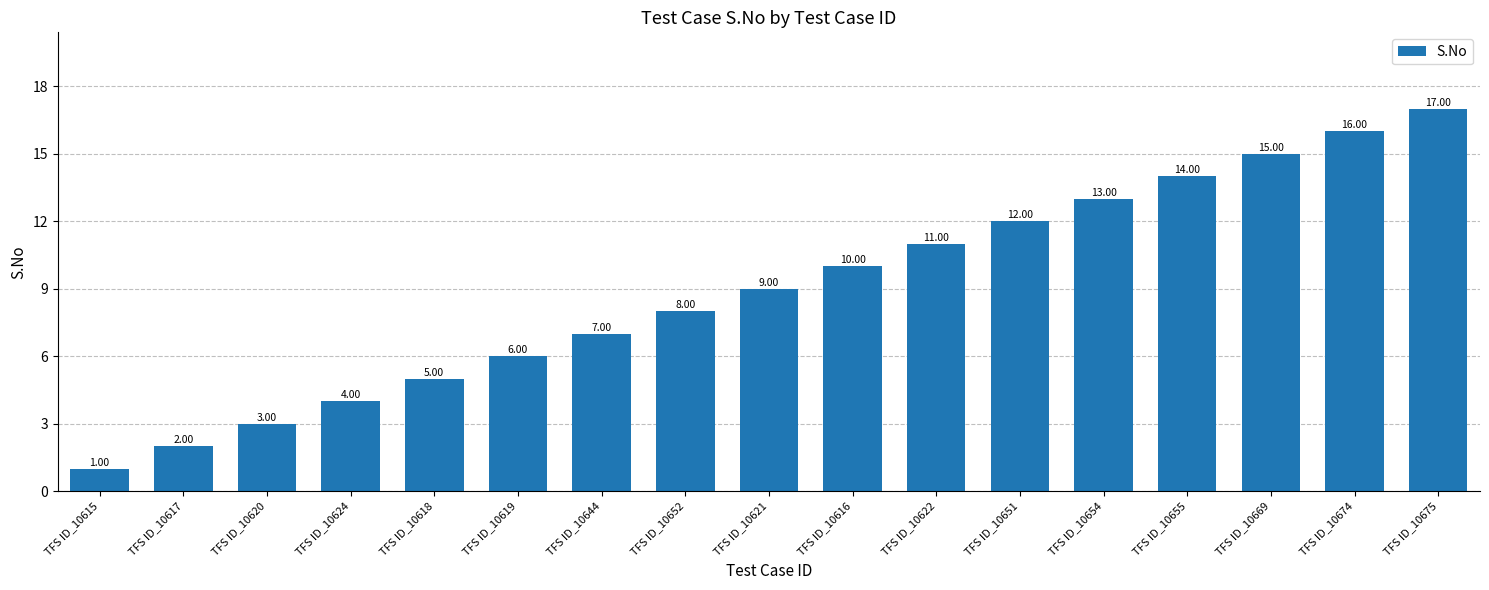

What is the difference between the values at TFS ID_10621 and TFS ID_10669?

6